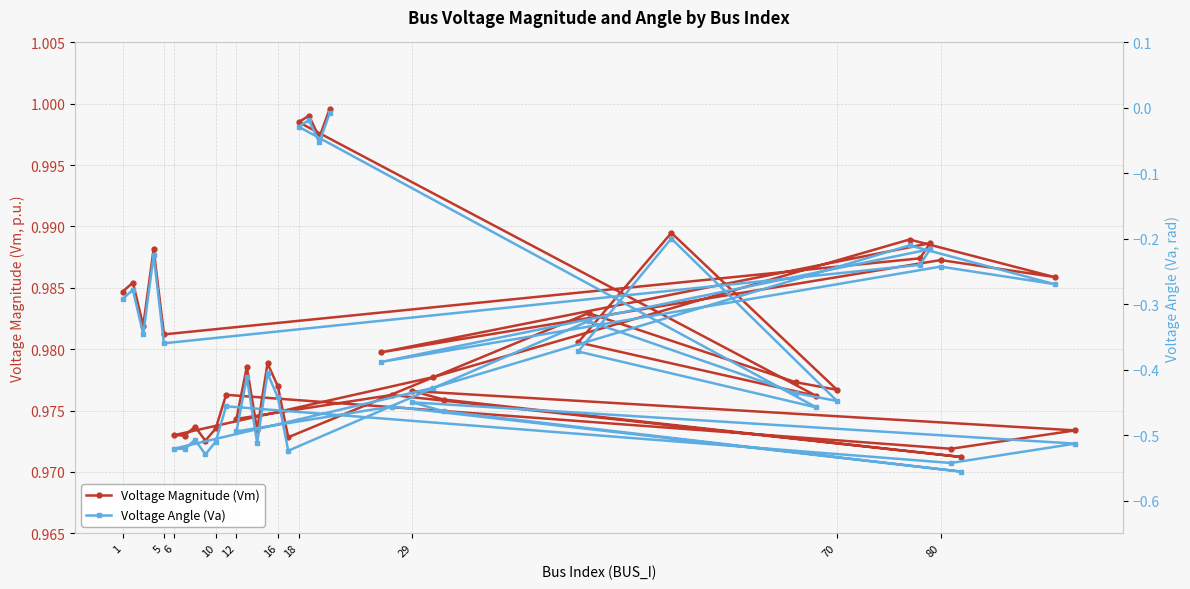

True or false: Voltage Angle (Va) and Voltage Magnitude (Vm) intersect in this chart.

False